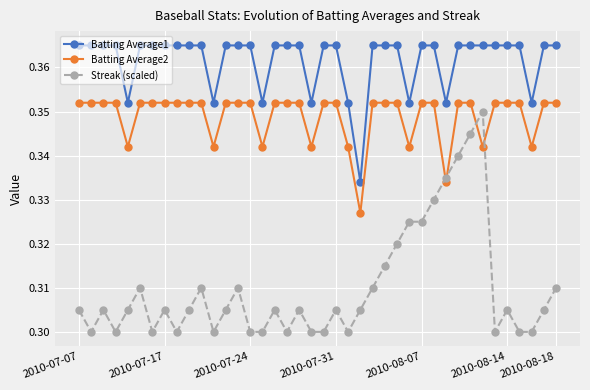

Count the Streak (scaled) values in the range 0 to 1.

40